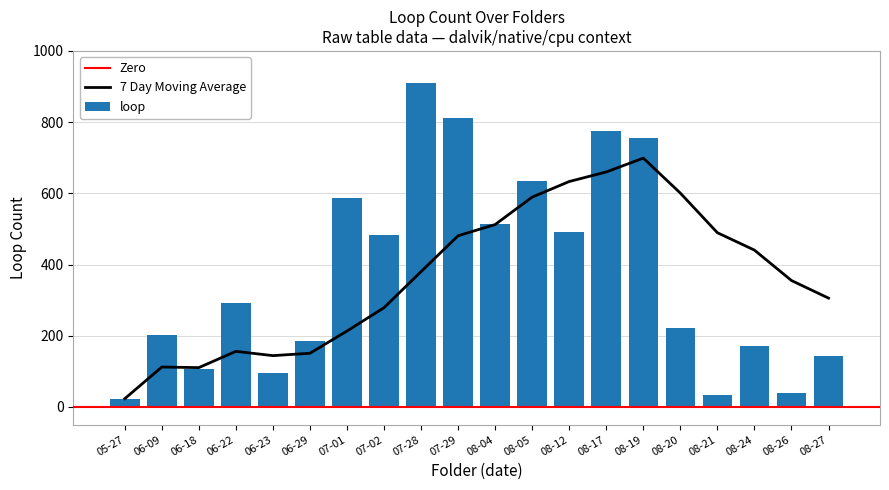

What position from the right is 07-28?

12